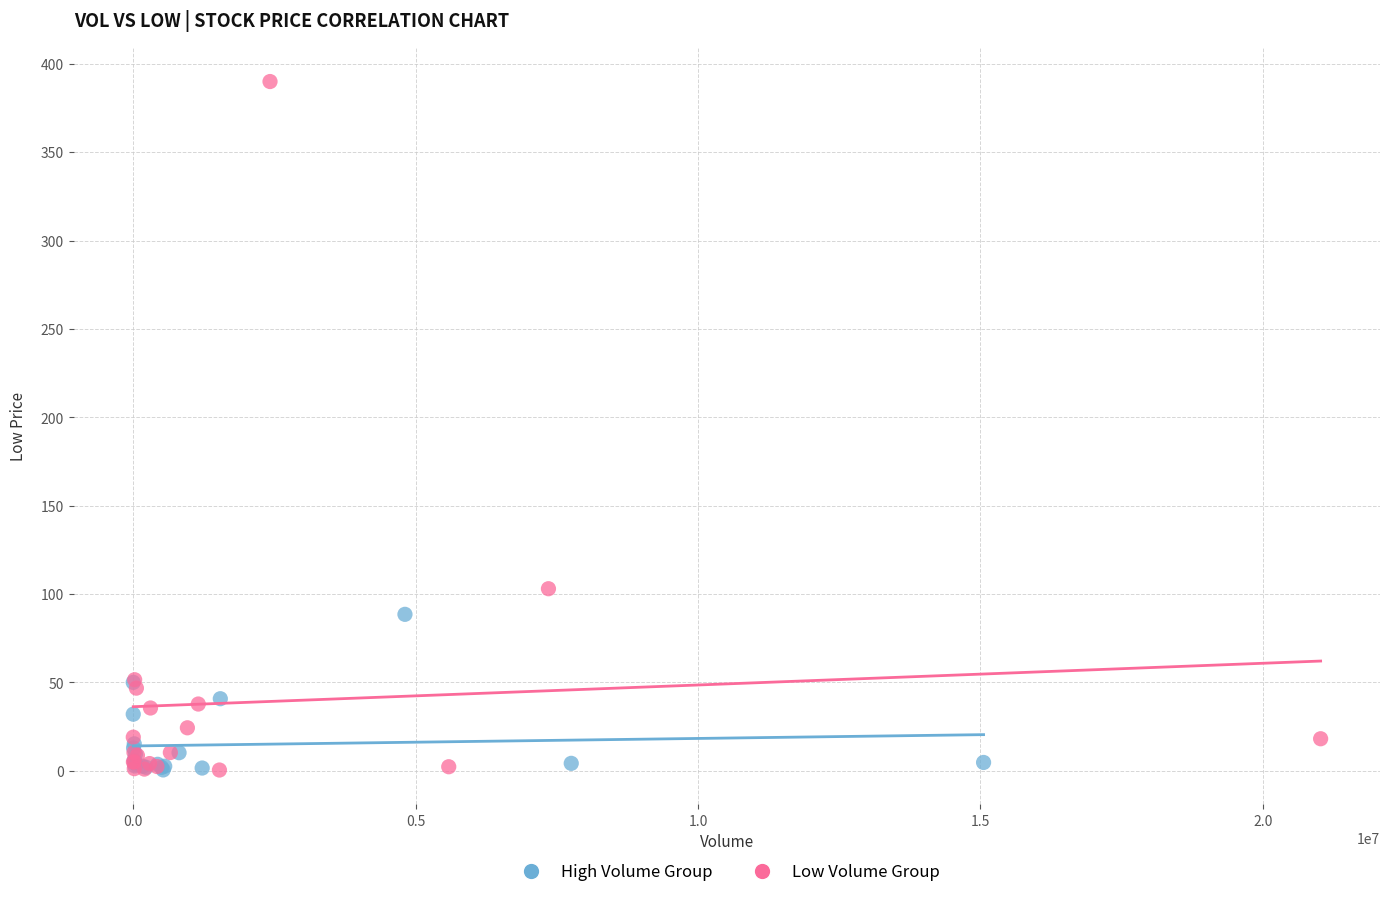

Which series reaches the maximum Y coordinate?

Low Volume Group